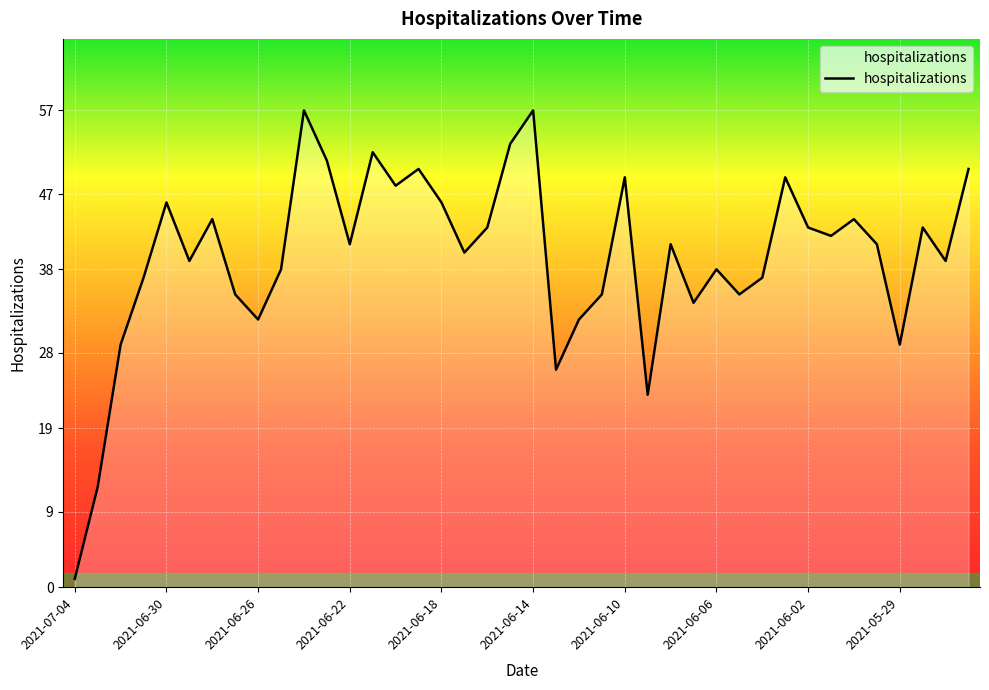

What is the difference between the maximum and minimum values?

56